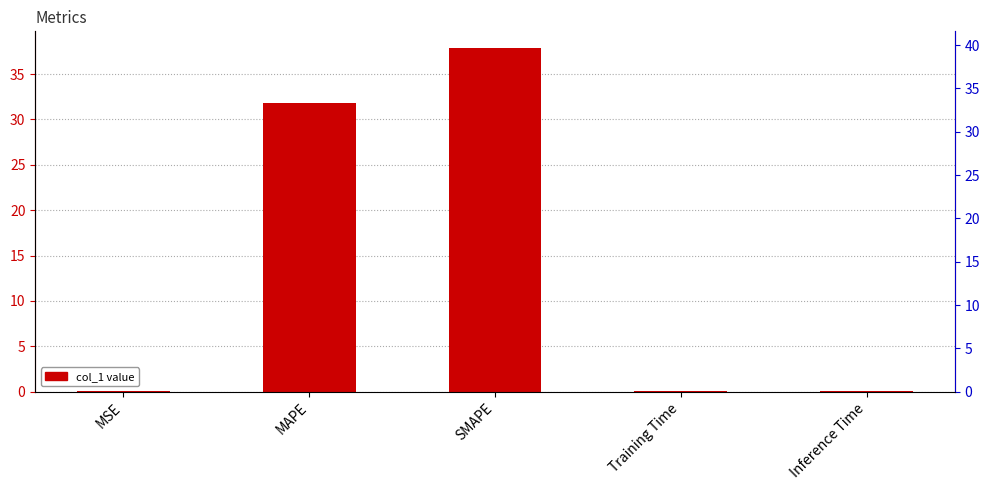

True or false: the data shows 0.0 at Training Time.

False